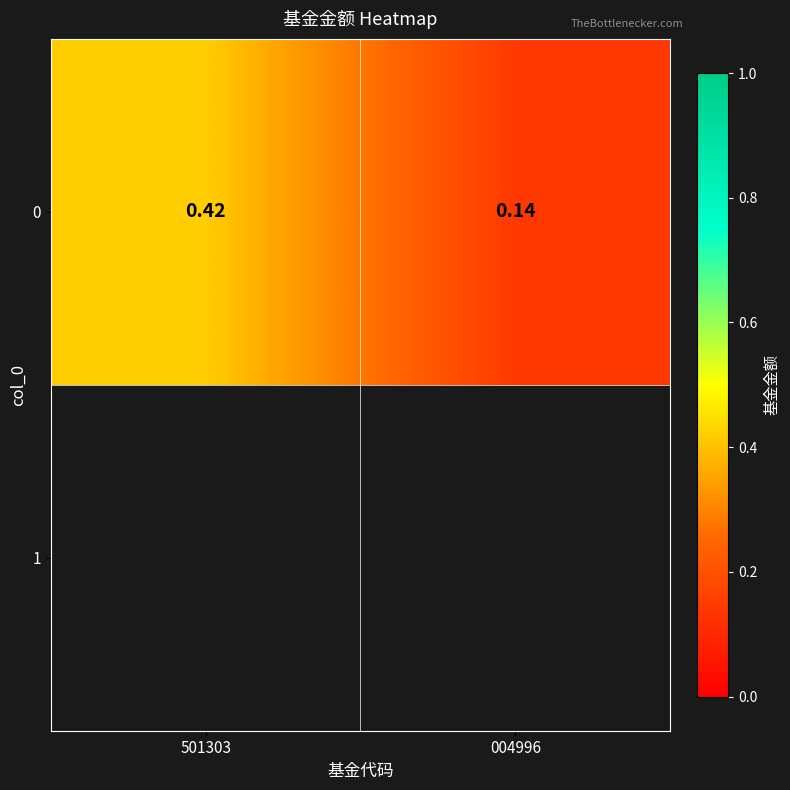

What is the difference between the maximum and minimum values?

0.3